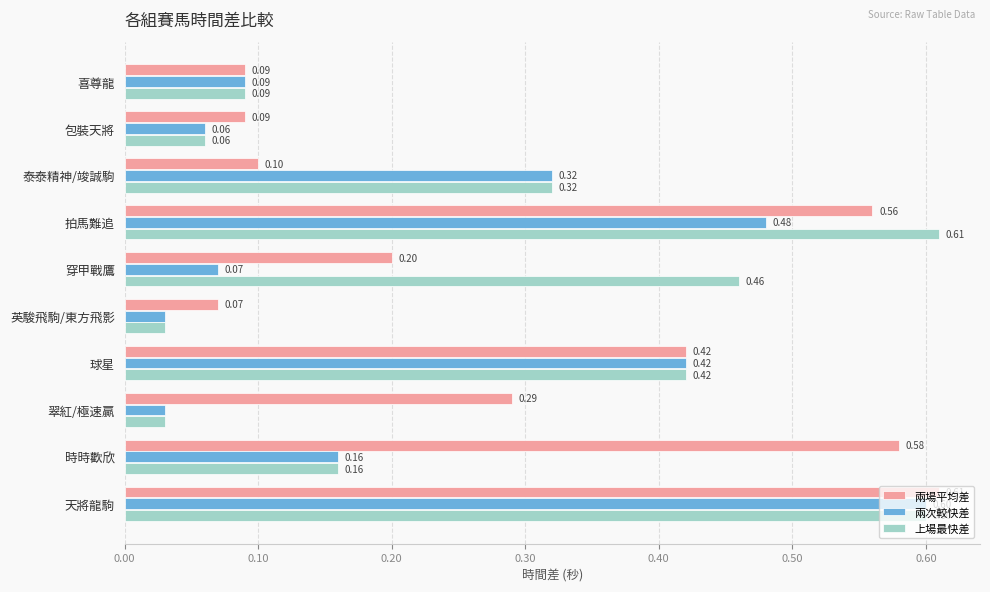

Is the value of 上場最快差 at 喜尊龍 greater than the value of 兩次較快差 at 拍馬難追?

No